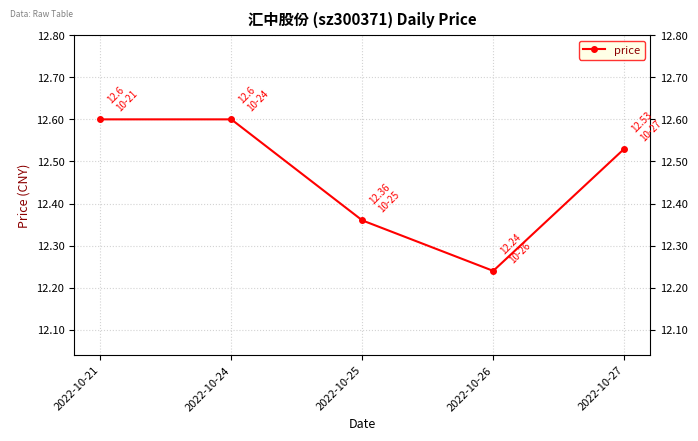

True or false: there are more than 1 points higher than both neighbors.

False